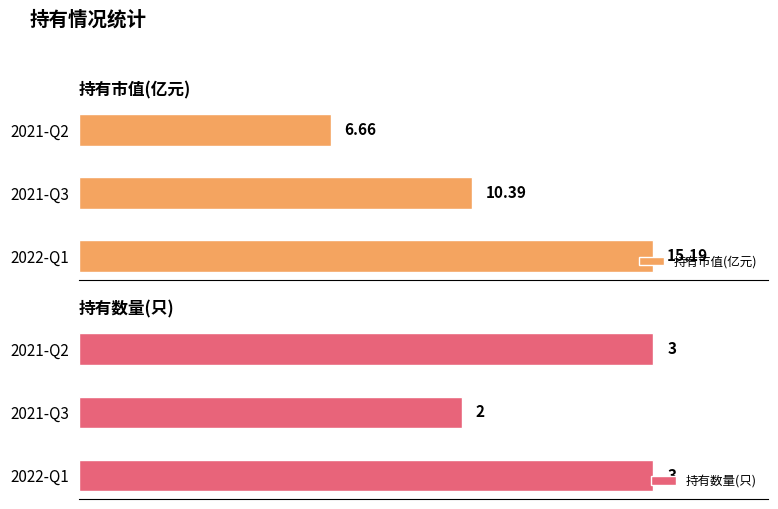

Are the bars horizontal?

Yes